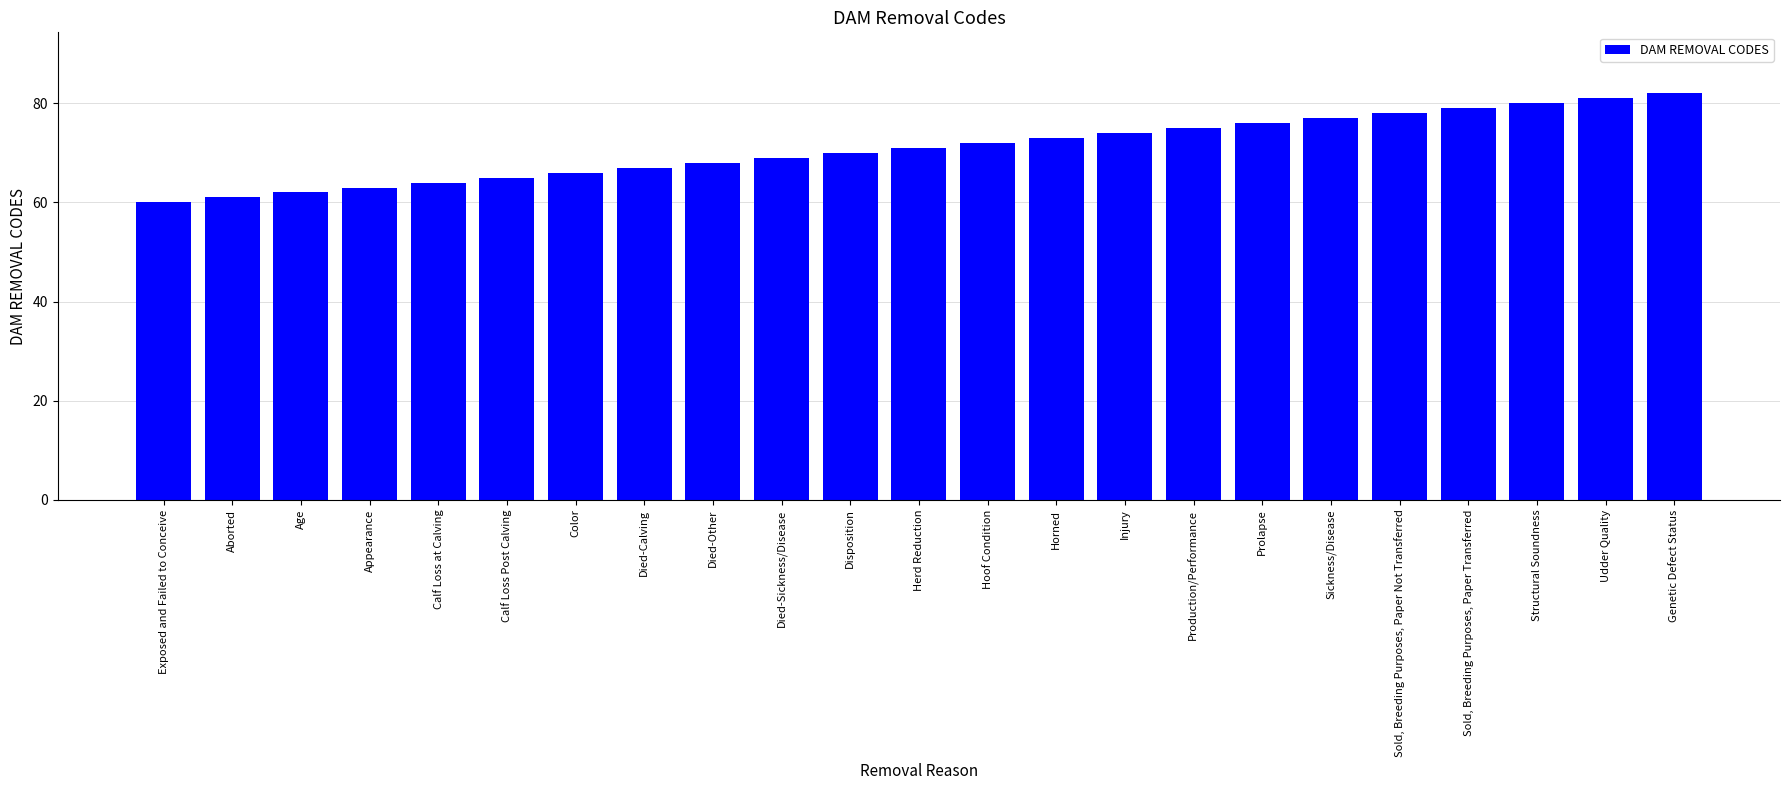

Reading right to left, extract all data points from this chart.

82	81	80	79	78	77	76	75	74	73	72	71	70	69	68	67	66	65	64	63	62	61	60